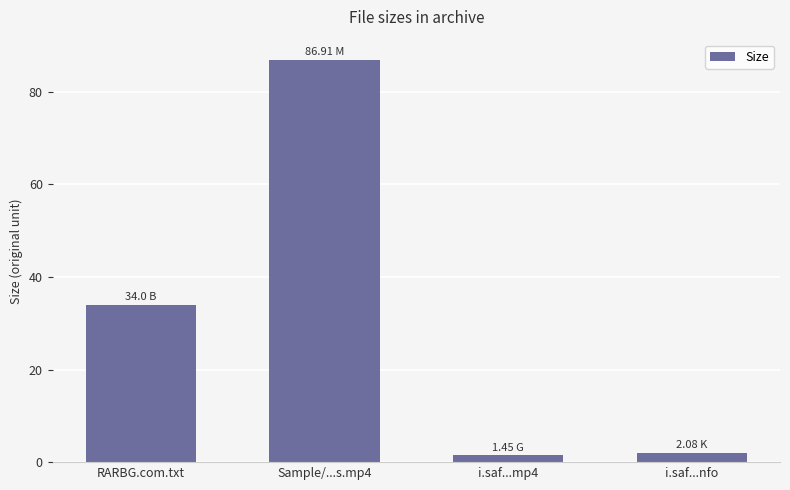

Which label corresponds to the largest value in the chart?

Sample/...s.mp4